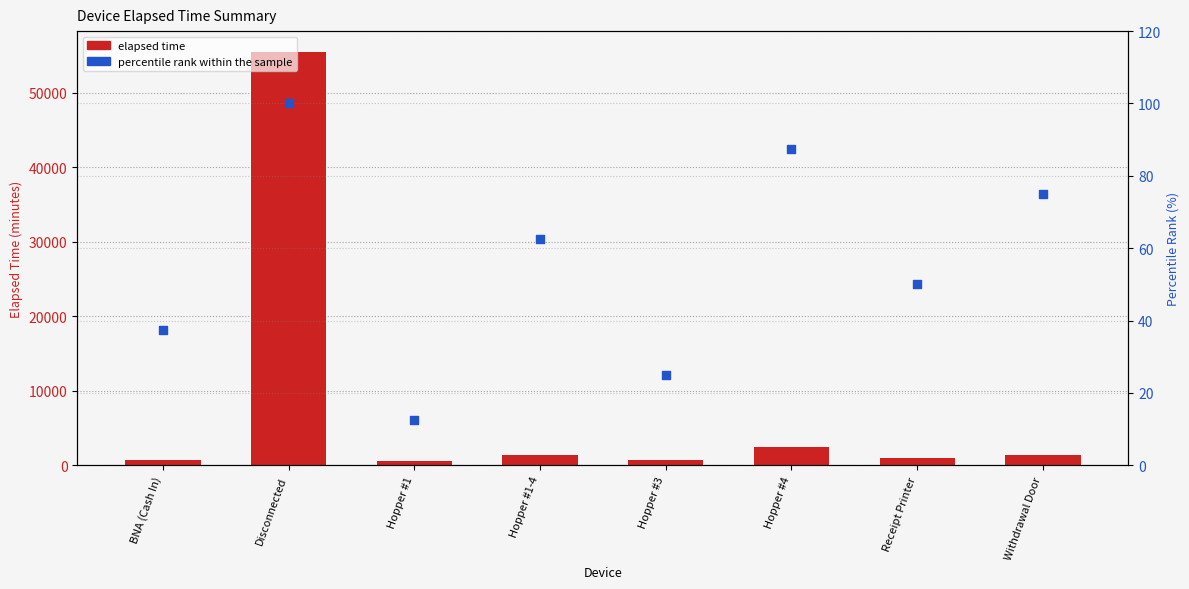

What are all the series names shown in the legend?

elapsed time, percentile rank within the sample